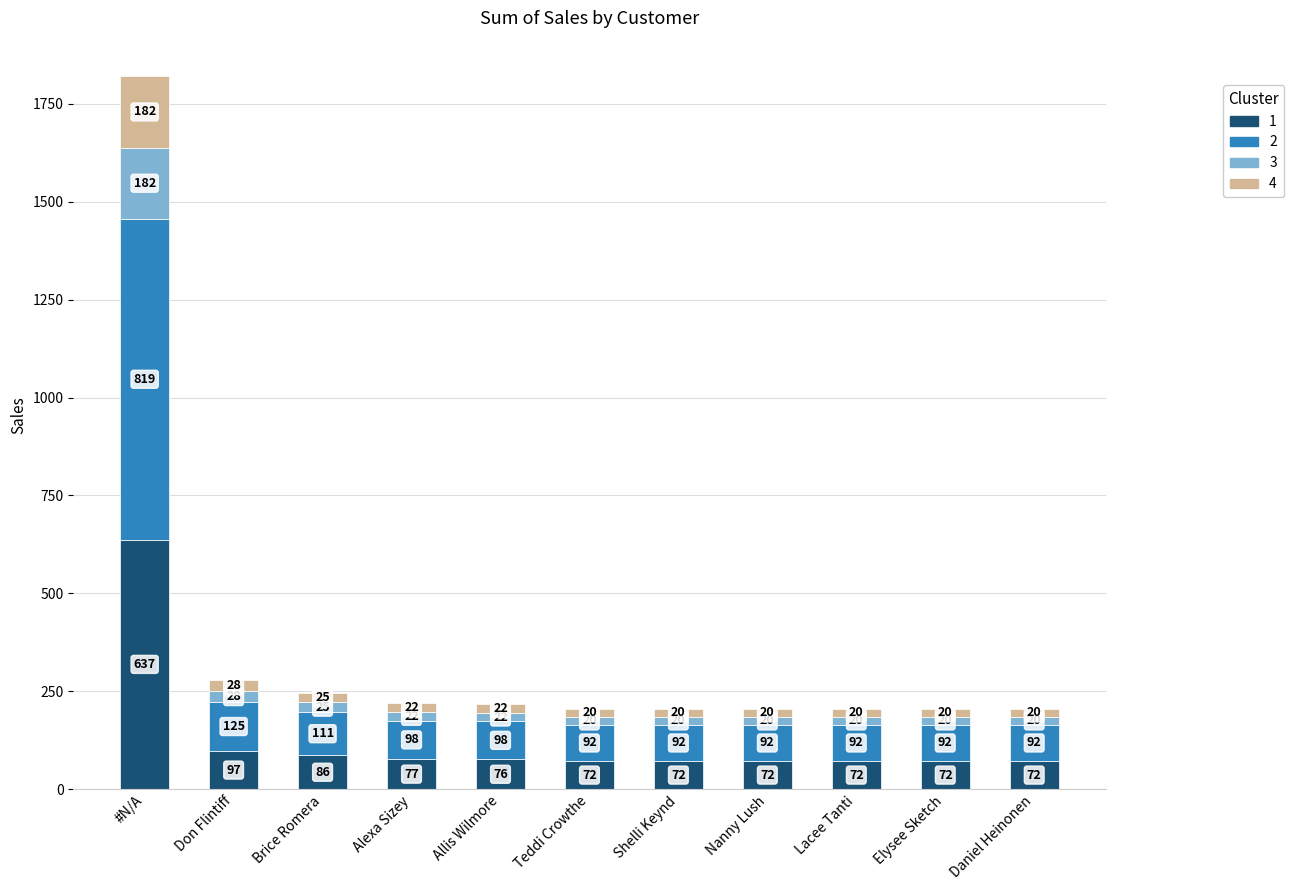

How many bars are there in total?

11